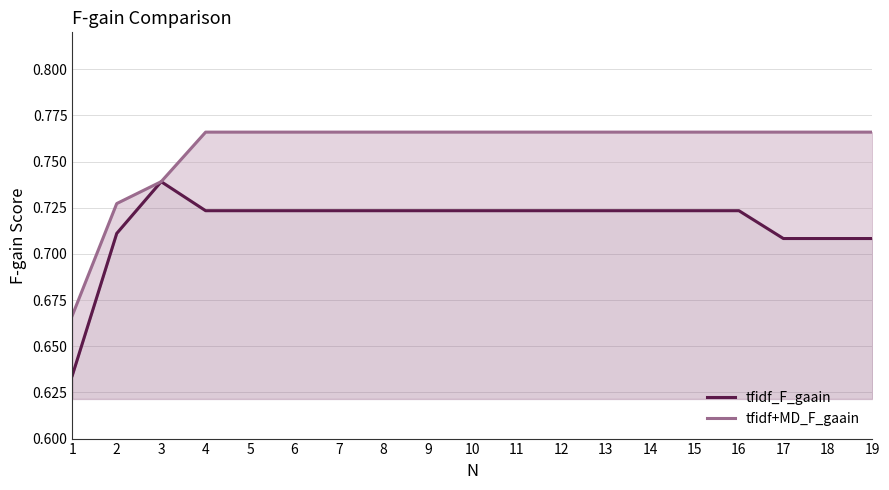

True or false: tfidf+MD_F_gaain has more than 2 points higher than both neighbors.

False